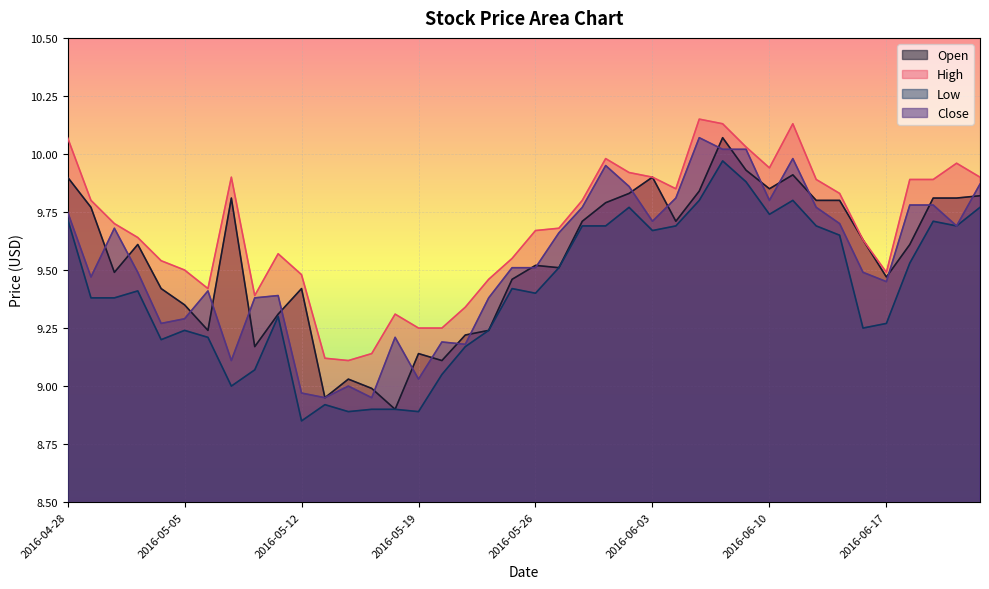

At which label does Open reach its peak?

2016-06-08